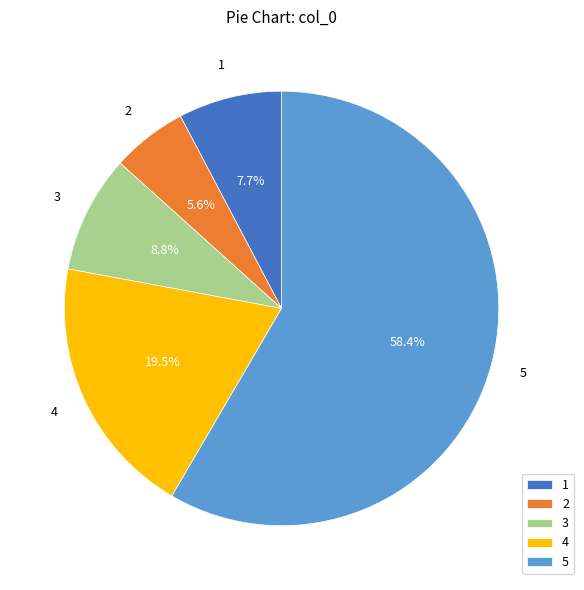

Which has a higher value, 3 or 2?

3